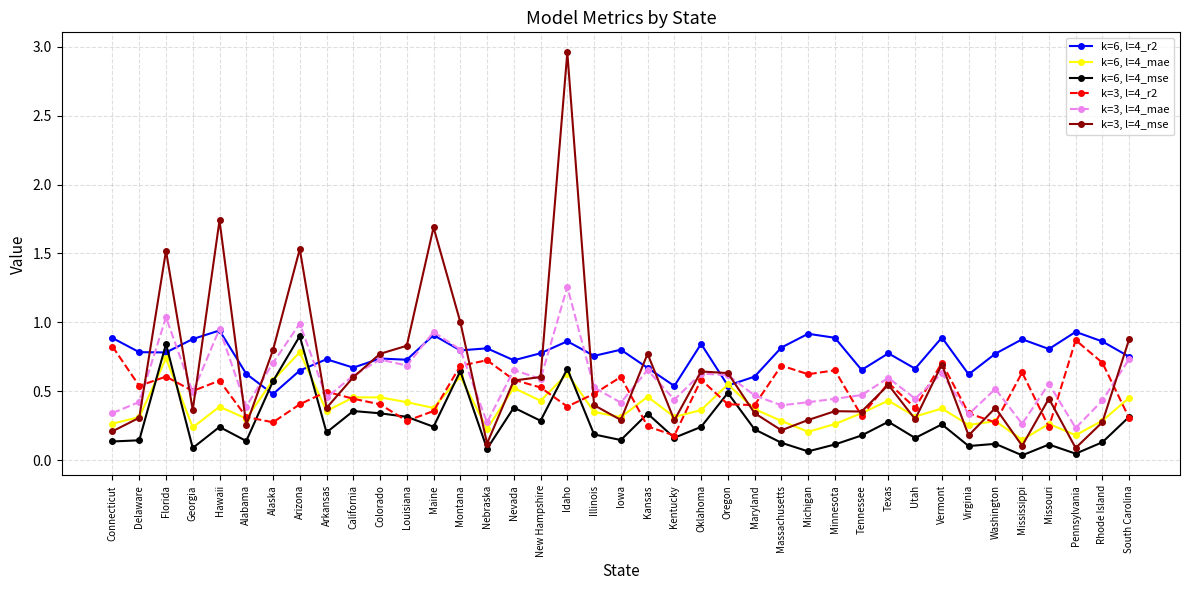

The k=6, l=4_r2 series shows 0.9 at Kentucky. True or false?

False